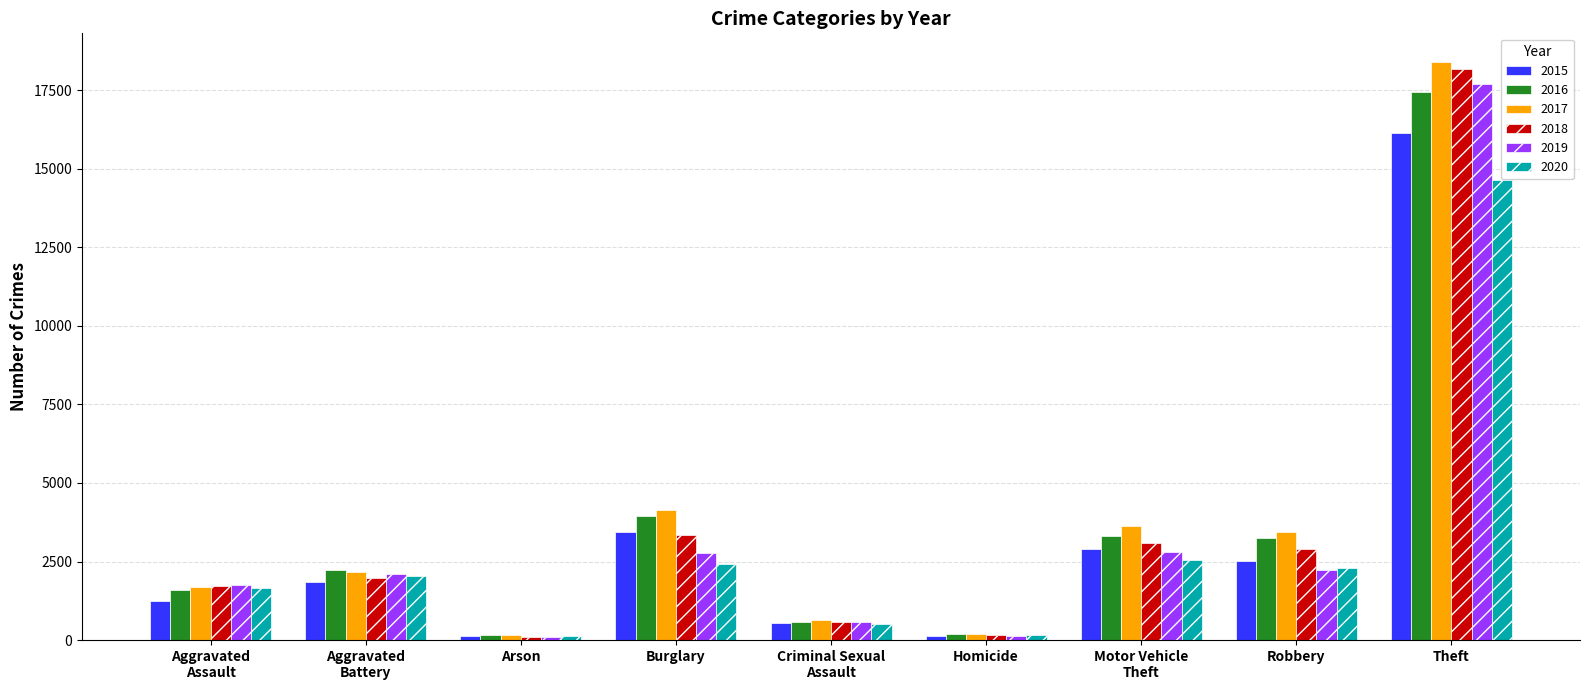

What is the difference between the highest and lowest values at Robbery?

1216